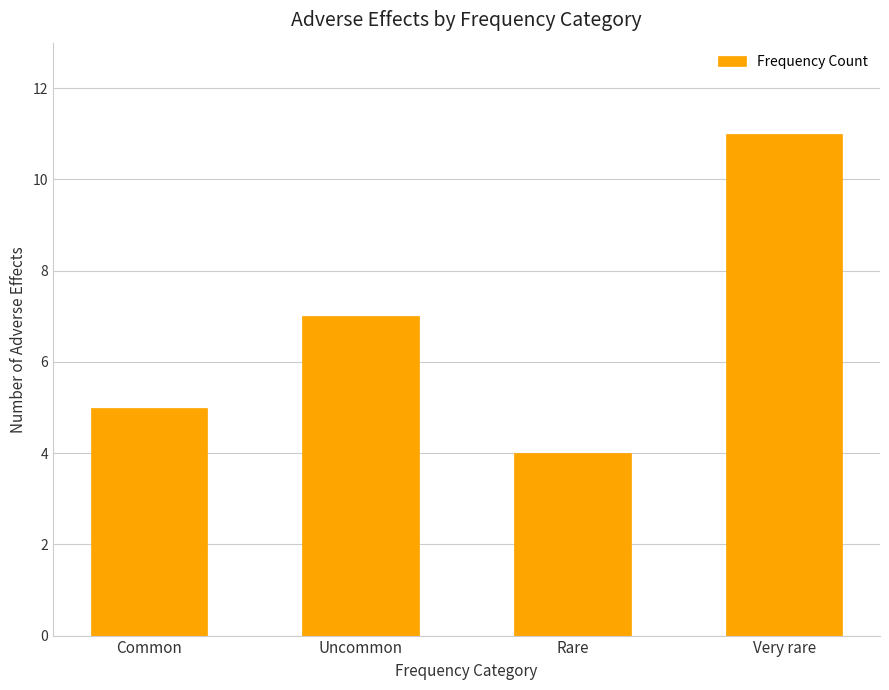

What is the value of the 3rd bar from the left?

4